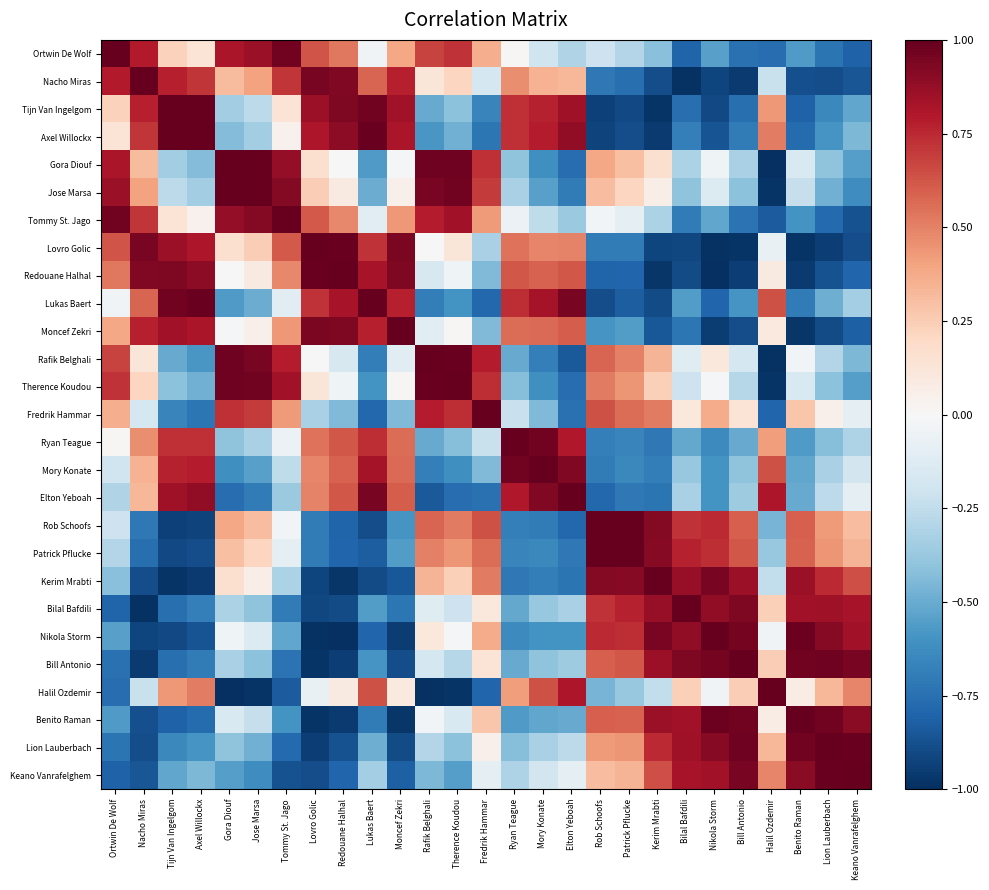

Reading right to left, transcribe all the data shown in this chart.

Ortwin De Wolf: Keano Vanrafelghem=-0.8	Lion Lauberbach=-0.7	Benito Raman=-0.6	Halil Ozdemir=-0.8	Bill Antonio=-0.7	Nikola Storm=-0.5	Bilal Bafdili=-0.8	Kerim Mrabti=-0.4	Patrick Pflucke=-0.3	Rob Schoofs=-0.2	Elton Yeboah=-0.3	Mory Konate=-0.2	Ryan Teague=0.0	Fredrik Hammar=0.4	Therence Koudou=0.7	Rafik Belghali=0.7	Moncef Zekri=0.4	Lukas Baert=-0.0	Redouane Halhal=0.5	Lovro Golic=0.6	Tommy St. Jago=1.0	Jose Marsa=0.9	Gora Diouf=0.8	Axel Willockx=0.1	Tijn Van Ingelgom=0.2	Nacho Miras=0.8	Ortwin De Wolf=1.0
Nacho Miras: Keano Vanrafelghem=-0.9	Lion Lauberbach=-0.9	Benito Raman=-0.9	Halil Ozdemir=-0.2	Bill Antonio=-1.0	Nikola Storm=-0.9	Bilal Bafdili=-1.0	Kerim Mrabti=-0.9	Patrick Pflucke=-0.8	Rob Schoofs=-0.7	Elton Yeboah=0.3	Mory Konate=0.3	Ryan Teague=0.5	Fredrik Hammar=-0.2	Therence Koudou=0.2	Rafik Belghali=0.1	Moncef Zekri=0.8	Lukas Baert=0.6	Redouane Halhal=0.9	Lovro Golic=0.9	Tommy St. Jago=0.7	Jose Marsa=0.4	Gora Diouf=0.3	Axel Willockx=0.7	Tijn Van Ingelgom=0.8	Nacho Miras=1.0	Ortwin De Wolf=0.8
Tijn Van Ingelgom: Keano Vanrafelghem=-0.5	Lion Lauberbach=-0.6	Benito Raman=-0.8	Halil Ozdemir=0.4	Bill Antonio=-0.8	Nikola Storm=-0.9	Bilal Bafdili=-0.8	Kerim Mrabti=-1.0	Patrick Pflucke=-0.9	Rob Schoofs=-0.9	Elton Yeboah=0.8	Mory Konate=0.8	Ryan Teague=0.7	Fredrik Hammar=-0.7	Therence Koudou=-0.4	Rafik Belghali=-0.5	Moncef Zekri=0.8	Lukas Baert=1.0	Redouane Halhal=0.9	Lovro Golic=0.9	Tommy St. Jago=0.1	Jose Marsa=-0.3	Gora Diouf=-0.3	Axel Willockx=1.0	Tijn Van Ingelgom=1.0	Nacho Miras=0.8	Ortwin De Wolf=0.2
Axel Willockx: Keano Vanrafelghem=-0.5	Lion Lauberbach=-0.6	Benito Raman=-0.8	Halil Ozdemir=0.5	Bill Antonio=-0.7	Nikola Storm=-0.9	Bilal Bafdili=-0.7	Kerim Mrabti=-1.0	Patrick Pflucke=-0.9	Rob Schoofs=-0.9	Elton Yeboah=0.9	Mory Konate=0.8	Ryan Teague=0.7	Fredrik Hammar=-0.7	Therence Koudou=-0.5	Rafik Belghali=-0.6	Moncef Zekri=0.8	Lukas Baert=1.0	Redouane Halhal=0.9	Lovro Golic=0.8	Tommy St. Jago=0.0	Jose Marsa=-0.4	Gora Diouf=-0.4	Axel Willockx=1.0	Tijn Van Ingelgom=1.0	Nacho Miras=0.7	Ortwin De Wolf=0.1
Gora Diouf: Keano Vanrafelghem=-0.6	Lion Lauberbach=-0.4	Benito Raman=-0.1	Halil Ozdemir=-1.0	Bill Antonio=-0.3	Nikola Storm=-0.0	Bilal Bafdili=-0.3	Kerim Mrabti=0.2	Patrick Pflucke=0.3	Rob Schoofs=0.4	Elton Yeboah=-0.8	Mory Konate=-0.6	Ryan Teague=-0.4	Fredrik Hammar=0.7	Therence Koudou=1.0	Rafik Belghali=1.0	Moncef Zekri=-0.0	Lukas Baert=-0.6	Redouane Halhal=0.0	Lovro Golic=0.2	Tommy St. Jago=0.9	Jose Marsa=1.0	Gora Diouf=1.0	Axel Willockx=-0.4	Tijn Van Ingelgom=-0.3	Nacho Miras=0.3	Ortwin De Wolf=0.8
Jose Marsa: Keano Vanrafelghem=-0.6	Lion Lauberbach=-0.5	Benito Raman=-0.2	Halil Ozdemir=-1.0	Bill Antonio=-0.4	Nikola Storm=-0.1	Bilal Bafdili=-0.4	Kerim Mrabti=0.1	Patrick Pflucke=0.2	Rob Schoofs=0.3	Elton Yeboah=-0.7	Mory Konate=-0.5	Ryan Teague=-0.3	Fredrik Hammar=0.7	Therence Koudou=1.0	Rafik Belghali=1.0	Moncef Zekri=0.1	Lukas Baert=-0.5	Redouane Halhal=0.1	Lovro Golic=0.2	Tommy St. Jago=0.9	Jose Marsa=1.0	Gora Diouf=1.0	Axel Willockx=-0.4	Tijn Van Ingelgom=-0.3	Nacho Miras=0.4	Ortwin De Wolf=0.9
Tommy St. Jago: Keano Vanrafelghem=-0.9	Lion Lauberbach=-0.8	Benito Raman=-0.6	Halil Ozdemir=-0.8	Bill Antonio=-0.7	Nikola Storm=-0.5	Bilal Bafdili=-0.7	Kerim Mrabti=-0.3	Patrick Pflucke=-0.1	Rob Schoofs=-0.0	Elton Yeboah=-0.4	Mory Konate=-0.3	Ryan Teague=-0.1	Fredrik Hammar=0.4	Therence Koudou=0.8	Rafik Belghali=0.8	Moncef Zekri=0.4	Lukas Baert=-0.1	Redouane Halhal=0.5	Lovro Golic=0.6	Tommy St. Jago=1.0	Jose Marsa=0.9	Gora Diouf=0.9	Axel Willockx=0.0	Tijn Van Ingelgom=0.1	Nacho Miras=0.7	Ortwin De Wolf=1.0
Lovro Golic: Keano Vanrafelghem=-0.9	Lion Lauberbach=-0.9	Benito Raman=-1.0	Halil Ozdemir=-0.1	Bill Antonio=-1.0	Nikola Storm=-1.0	Bilal Bafdili=-0.9	Kerim Mrabti=-0.9	Patrick Pflucke=-0.7	Rob Schoofs=-0.7	Elton Yeboah=0.5	Mory Konate=0.5	Ryan Teague=0.5	Fredrik Hammar=-0.3	Therence Koudou=0.1	Rafik Belghali=0.0	Moncef Zekri=0.9	Lukas Baert=0.7	Redouane Halhal=1.0	Lovro Golic=1.0	Tommy St. Jago=0.6	Jose Marsa=0.2	Gora Diouf=0.2	Axel Willockx=0.8	Tijn Van Ingelgom=0.9	Nacho Miras=0.9	Ortwin De Wolf=0.6
Redouane Halhal: Keano Vanrafelghem=-0.8	Lion Lauberbach=-0.9	Benito Raman=-1.0	Halil Ozdemir=0.1	Bill Antonio=-0.9	Nikola Storm=-1.0	Bilal Bafdili=-0.9	Kerim Mrabti=-1.0	Patrick Pflucke=-0.8	Rob Schoofs=-0.8	Elton Yeboah=0.6	Mory Konate=0.6	Ryan Teague=0.6	Fredrik Hammar=-0.4	Therence Koudou=-0.0	Rafik Belghali=-0.2	Moncef Zekri=0.9	Lukas Baert=0.8	Redouane Halhal=1.0	Lovro Golic=1.0	Tommy St. Jago=0.5	Jose Marsa=0.1	Gora Diouf=0.0	Axel Willockx=0.9	Tijn Van Ingelgom=0.9	Nacho Miras=0.9	Ortwin De Wolf=0.5
Lukas Baert: Keano Vanrafelghem=-0.3	Lion Lauberbach=-0.5	Benito Raman=-0.7	Halil Ozdemir=0.6	Bill Antonio=-0.6	Nikola Storm=-0.8	Bilal Bafdili=-0.6	Kerim Mrabti=-0.9	Patrick Pflucke=-0.8	Rob Schoofs=-0.9	Elton Yeboah=0.9	Mory Konate=0.8	Ryan Teague=0.7	Fredrik Hammar=-0.8	Therence Koudou=-0.6	Rafik Belghali=-0.7	Moncef Zekri=0.8	Lukas Baert=1.0	Redouane Halhal=0.8	Lovro Golic=0.7	Tommy St. Jago=-0.1	Jose Marsa=-0.5	Gora Diouf=-0.6	Axel Willockx=1.0	Tijn Van Ingelgom=1.0	Nacho Miras=0.6	Ortwin De Wolf=-0.0
Moncef Zekri: Keano Vanrafelghem=-0.8	Lion Lauberbach=-0.9	Benito Raman=-1.0	Halil Ozdemir=0.1	Bill Antonio=-0.9	Nikola Storm=-1.0	Bilal Bafdili=-0.7	Kerim Mrabti=-0.8	Patrick Pflucke=-0.6	Rob Schoofs=-0.6	Elton Yeboah=0.6	Mory Konate=0.6	Ryan Teague=0.6	Fredrik Hammar=-0.4	Therence Koudou=0.0	Rafik Belghali=-0.1	Moncef Zekri=1.0	Lukas Baert=0.8	Redouane Halhal=0.9	Lovro Golic=0.9	Tommy St. Jago=0.4	Jose Marsa=0.1	Gora Diouf=-0.0	Axel Willockx=0.8	Tijn Van Ingelgom=0.8	Nacho Miras=0.8	Ortwin De Wolf=0.4
Rafik Belghali: Keano Vanrafelghem=-0.4	Lion Lauberbach=-0.3	Benito Raman=-0.0	Halil Ozdemir=-1.0	Bill Antonio=-0.2	Nikola Storm=0.1	Bilal Bafdili=-0.1	Kerim Mrabti=0.3	Patrick Pflucke=0.5	Rob Schoofs=0.6	Elton Yeboah=-0.8	Mory Konate=-0.7	Ryan Teague=-0.5	Fredrik Hammar=0.8	Therence Koudou=1.0	Rafik Belghali=1.0	Moncef Zekri=-0.1	Lukas Baert=-0.7	Redouane Halhal=-0.2	Lovro Golic=0.0	Tommy St. Jago=0.8	Jose Marsa=1.0	Gora Diouf=1.0	Axel Willockx=-0.6	Tijn Van Ingelgom=-0.5	Nacho Miras=0.1	Ortwin De Wolf=0.7
Therence Koudou: Keano Vanrafelghem=-0.6	Lion Lauberbach=-0.4	Benito Raman=-0.2	Halil Ozdemir=-1.0	Bill Antonio=-0.3	Nikola Storm=-0.0	Bilal Bafdili=-0.2	Kerim Mrabti=0.2	Patrick Pflucke=0.4	Rob Schoofs=0.5	Elton Yeboah=-0.8	Mory Konate=-0.6	Ryan Teague=-0.4	Fredrik Hammar=0.7	Therence Koudou=1.0	Rafik Belghali=1.0	Moncef Zekri=0.0	Lukas Baert=-0.6	Redouane Halhal=-0.0	Lovro Golic=0.1	Tommy St. Jago=0.8	Jose Marsa=1.0	Gora Diouf=1.0	Axel Willockx=-0.5	Tijn Van Ingelgom=-0.4	Nacho Miras=0.2	Ortwin De Wolf=0.7
Fredrik Hammar: Keano Vanrafelghem=-0.1	Lion Lauberbach=0.0	Benito Raman=0.3	Halil Ozdemir=-0.8	Bill Antonio=0.1	Nikola Storm=0.4	Bilal Bafdili=0.1	Kerim Mrabti=0.5	Patrick Pflucke=0.6	Rob Schoofs=0.6	Elton Yeboah=-0.7	Mory Konate=-0.4	Ryan Teague=-0.2	Fredrik Hammar=1.0	Therence Koudou=0.7	Rafik Belghali=0.8	Moncef Zekri=-0.4	Lukas Baert=-0.8	Redouane Halhal=-0.4	Lovro Golic=-0.3	Tommy St. Jago=0.4	Jose Marsa=0.7	Gora Diouf=0.7	Axel Willockx=-0.7	Tijn Van Ingelgom=-0.7	Nacho Miras=-0.2	Ortwin De Wolf=0.4
Ryan Teague: Keano Vanrafelghem=-0.3	Lion Lauberbach=-0.4	Benito Raman=-0.6	Halil Ozdemir=0.4	Bill Antonio=-0.5	Nikola Storm=-0.6	Bilal Bafdili=-0.5	Kerim Mrabti=-0.7	Patrick Pflucke=-0.7	Rob Schoofs=-0.7	Elton Yeboah=0.8	Mory Konate=1.0	Ryan Teague=1.0	Fredrik Hammar=-0.2	Therence Koudou=-0.4	Rafik Belghali=-0.5	Moncef Zekri=0.6	Lukas Baert=0.7	Redouane Halhal=0.6	Lovro Golic=0.5	Tommy St. Jago=-0.1	Jose Marsa=-0.3	Gora Diouf=-0.4	Axel Willockx=0.7	Tijn Van Ingelgom=0.7	Nacho Miras=0.5	Ortwin De Wolf=0.0
Mory Konate: Keano Vanrafelghem=-0.2	Lion Lauberbach=-0.3	Benito Raman=-0.5	Halil Ozdemir=0.6	Bill Antonio=-0.4	Nikola Storm=-0.6	Bilal Bafdili=-0.4	Kerim Mrabti=-0.7	Patrick Pflucke=-0.6	Rob Schoofs=-0.7	Elton Yeboah=0.9	Mory Konate=1.0	Ryan Teague=1.0	Fredrik Hammar=-0.4	Therence Koudou=-0.6	Rafik Belghali=-0.7	Moncef Zekri=0.6	Lukas Baert=0.8	Redouane Halhal=0.6	Lovro Golic=0.5	Tommy St. Jago=-0.3	Jose Marsa=-0.5	Gora Diouf=-0.6	Axel Willockx=0.8	Tijn Van Ingelgom=0.8	Nacho Miras=0.3	Ortwin De Wolf=-0.2
Elton Yeboah: Keano Vanrafelghem=-0.1	Lion Lauberbach=-0.3	Benito Raman=-0.5	Halil Ozdemir=0.8	Bill Antonio=-0.4	Nikola Storm=-0.6	Bilal Bafdili=-0.3	Kerim Mrabti=-0.7	Patrick Pflucke=-0.7	Rob Schoofs=-0.8	Elton Yeboah=1.0	Mory Konate=0.9	Ryan Teague=0.8	Fredrik Hammar=-0.7	Therence Koudou=-0.8	Rafik Belghali=-0.8	Moncef Zekri=0.6	Lukas Baert=0.9	Redouane Halhal=0.6	Lovro Golic=0.5	Tommy St. Jago=-0.4	Jose Marsa=-0.7	Gora Diouf=-0.8	Axel Willockx=0.9	Tijn Van Ingelgom=0.8	Nacho Miras=0.3	Ortwin De Wolf=-0.3
Rob Schoofs: Keano Vanrafelghem=0.3	Lion Lauberbach=0.4	Benito Raman=0.6	Halil Ozdemir=-0.5	Bill Antonio=0.6	Nikola Storm=0.7	Bilal Bafdili=0.7	Kerim Mrabti=0.9	Patrick Pflucke=1.0	Rob Schoofs=1.0	Elton Yeboah=-0.8	Mory Konate=-0.7	Ryan Teague=-0.7	Fredrik Hammar=0.6	Therence Koudou=0.5	Rafik Belghali=0.6	Moncef Zekri=-0.6	Lukas Baert=-0.9	Redouane Halhal=-0.8	Lovro Golic=-0.7	Tommy St. Jago=-0.0	Jose Marsa=0.3	Gora Diouf=0.4	Axel Willockx=-0.9	Tijn Van Ingelgom=-0.9	Nacho Miras=-0.7	Ortwin De Wolf=-0.2
Patrick Pflucke: Keano Vanrafelghem=0.3	Lion Lauberbach=0.4	Benito Raman=0.6	Halil Ozdemir=-0.4	Bill Antonio=0.6	Nikola Storm=0.7	Bilal Bafdili=0.8	Kerim Mrabti=0.9	Patrick Pflucke=1.0	Rob Schoofs=1.0	Elton Yeboah=-0.7	Mory Konate=-0.6	Ryan Teague=-0.7	Fredrik Hammar=0.6	Therence Koudou=0.4	Rafik Belghali=0.5	Moncef Zekri=-0.6	Lukas Baert=-0.8	Redouane Halhal=-0.8	Lovro Golic=-0.7	Tommy St. Jago=-0.1	Jose Marsa=0.2	Gora Diouf=0.3	Axel Willockx=-0.9	Tijn Van Ingelgom=-0.9	Nacho Miras=-0.8	Ortwin De Wolf=-0.3
Kerim Mrabti: Keano Vanrafelghem=0.6	Lion Lauberbach=0.7	Benito Raman=0.9	Halil Ozdemir=-0.2	Bill Antonio=0.9	Nikola Storm=0.9	Bilal Bafdili=0.9	Kerim Mrabti=1.0	Patrick Pflucke=0.9	Rob Schoofs=0.9	Elton Yeboah=-0.7	Mory Konate=-0.7	Ryan Teague=-0.7	Fredrik Hammar=0.5	Therence Koudou=0.2	Rafik Belghali=0.3	Moncef Zekri=-0.8	Lukas Baert=-0.9	Redouane Halhal=-1.0	Lovro Golic=-0.9	Tommy St. Jago=-0.3	Jose Marsa=0.1	Gora Diouf=0.2	Axel Willockx=-1.0	Tijn Van Ingelgom=-1.0	Nacho Miras=-0.9	Ortwin De Wolf=-0.4
Bilal Bafdili: Keano Vanrafelghem=0.8	Lion Lauberbach=0.8	Benito Raman=0.8	Halil Ozdemir=0.2	Bill Antonio=0.9	Nikola Storm=0.9	Bilal Bafdili=1.0	Kerim Mrabti=0.9	Patrick Pflucke=0.8	Rob Schoofs=0.7	Elton Yeboah=-0.3	Mory Konate=-0.4	Ryan Teague=-0.5	Fredrik Hammar=0.1	Therence Koudou=-0.2	Rafik Belghali=-0.1	Moncef Zekri=-0.7	Lukas Baert=-0.6	Redouane Halhal=-0.9	Lovro Golic=-0.9	Tommy St. Jago=-0.7	Jose Marsa=-0.4	Gora Diouf=-0.3	Axel Willockx=-0.7	Tijn Van Ingelgom=-0.8	Nacho Miras=-1.0	Ortwin De Wolf=-0.8
Nikola Storm: Keano Vanrafelghem=0.8	Lion Lauberbach=0.9	Benito Raman=1.0	Halil Ozdemir=-0.0	Bill Antonio=1.0	Nikola Storm=1.0	Bilal Bafdili=0.9	Kerim Mrabti=0.9	Patrick Pflucke=0.7	Rob Schoofs=0.7	Elton Yeboah=-0.6	Mory Konate=-0.6	Ryan Teague=-0.6	Fredrik Hammar=0.4	Therence Koudou=-0.0	Rafik Belghali=0.1	Moncef Zekri=-1.0	Lukas Baert=-0.8	Redouane Halhal=-1.0	Lovro Golic=-1.0	Tommy St. Jago=-0.5	Jose Marsa=-0.1	Gora Diouf=-0.0	Axel Willockx=-0.9	Tijn Van Ingelgom=-0.9	Nacho Miras=-0.9	Ortwin De Wolf=-0.5
Bill Antonio: Keano Vanrafelghem=0.9	Lion Lauberbach=1.0	Benito Raman=1.0	Halil Ozdemir=0.2	Bill Antonio=1.0	Nikola Storm=1.0	Bilal Bafdili=0.9	Kerim Mrabti=0.9	Patrick Pflucke=0.6	Rob Schoofs=0.6	Elton Yeboah=-0.4	Mory Konate=-0.4	Ryan Teague=-0.5	Fredrik Hammar=0.1	Therence Koudou=-0.3	Rafik Belghali=-0.2	Moncef Zekri=-0.9	Lukas Baert=-0.6	Redouane Halhal=-0.9	Lovro Golic=-1.0	Tommy St. Jago=-0.7	Jose Marsa=-0.4	Gora Diouf=-0.3	Axel Willockx=-0.7	Tijn Van Ingelgom=-0.8	Nacho Miras=-1.0	Ortwin De Wolf=-0.7
Halil Ozdemir: Keano Vanrafelghem=0.5	Lion Lauberbach=0.3	Benito Raman=0.1	Halil Ozdemir=1.0	Bill Antonio=0.2	Nikola Storm=-0.0	Bilal Bafdili=0.2	Kerim Mrabti=-0.2	Patrick Pflucke=-0.4	Rob Schoofs=-0.5	Elton Yeboah=0.8	Mory Konate=0.6	Ryan Teague=0.4	Fredrik Hammar=-0.8	Therence Koudou=-1.0	Rafik Belghali=-1.0	Moncef Zekri=0.1	Lukas Baert=0.6	Redouane Halhal=0.1	Lovro Golic=-0.1	Tommy St. Jago=-0.8	Jose Marsa=-1.0	Gora Diouf=-1.0	Axel Willockx=0.5	Tijn Van Ingelgom=0.4	Nacho Miras=-0.2	Ortwin De Wolf=-0.8
Benito Raman: Keano Vanrafelghem=0.9	Lion Lauberbach=1.0	Benito Raman=1.0	Halil Ozdemir=0.1	Bill Antonio=1.0	Nikola Storm=1.0	Bilal Bafdili=0.8	Kerim Mrabti=0.9	Patrick Pflucke=0.6	Rob Schoofs=0.6	Elton Yeboah=-0.5	Mory Konate=-0.5	Ryan Teague=-0.6	Fredrik Hammar=0.3	Therence Koudou=-0.2	Rafik Belghali=-0.0	Moncef Zekri=-1.0	Lukas Baert=-0.7	Redouane Halhal=-1.0	Lovro Golic=-1.0	Tommy St. Jago=-0.6	Jose Marsa=-0.2	Gora Diouf=-0.1	Axel Willockx=-0.8	Tijn Van Ingelgom=-0.8	Nacho Miras=-0.9	Ortwin De Wolf=-0.6
Lion Lauberbach: Keano Vanrafelghem=1.0	Lion Lauberbach=1.0	Benito Raman=1.0	Halil Ozdemir=0.3	Bill Antonio=1.0	Nikola Storm=0.9	Bilal Bafdili=0.8	Kerim Mrabti=0.7	Patrick Pflucke=0.4	Rob Schoofs=0.4	Elton Yeboah=-0.3	Mory Konate=-0.3	Ryan Teague=-0.4	Fredrik Hammar=0.0	Therence Koudou=-0.4	Rafik Belghali=-0.3	Moncef Zekri=-0.9	Lukas Baert=-0.5	Redouane Halhal=-0.9	Lovro Golic=-0.9	Tommy St. Jago=-0.8	Jose Marsa=-0.5	Gora Diouf=-0.4	Axel Willockx=-0.6	Tijn Van Ingelgom=-0.6	Nacho Miras=-0.9	Ortwin De Wolf=-0.7
Keano Vanrafelghem: Keano Vanrafelghem=1.0	Lion Lauberbach=1.0	Benito Raman=0.9	Halil Ozdemir=0.5	Bill Antonio=0.9	Nikola Storm=0.8	Bilal Bafdili=0.8	Kerim Mrabti=0.6	Patrick Pflucke=0.3	Rob Schoofs=0.3	Elton Yeboah=-0.1	Mory Konate=-0.2	Ryan Teague=-0.3	Fredrik Hammar=-0.1	Therence Koudou=-0.6	Rafik Belghali=-0.4	Moncef Zekri=-0.8	Lukas Baert=-0.3	Redouane Halhal=-0.8	Lovro Golic=-0.9	Tommy St. Jago=-0.9	Jose Marsa=-0.6	Gora Diouf=-0.6	Axel Willockx=-0.5	Tijn Van Ingelgom=-0.5	Nacho Miras=-0.9	Ortwin De Wolf=-0.8